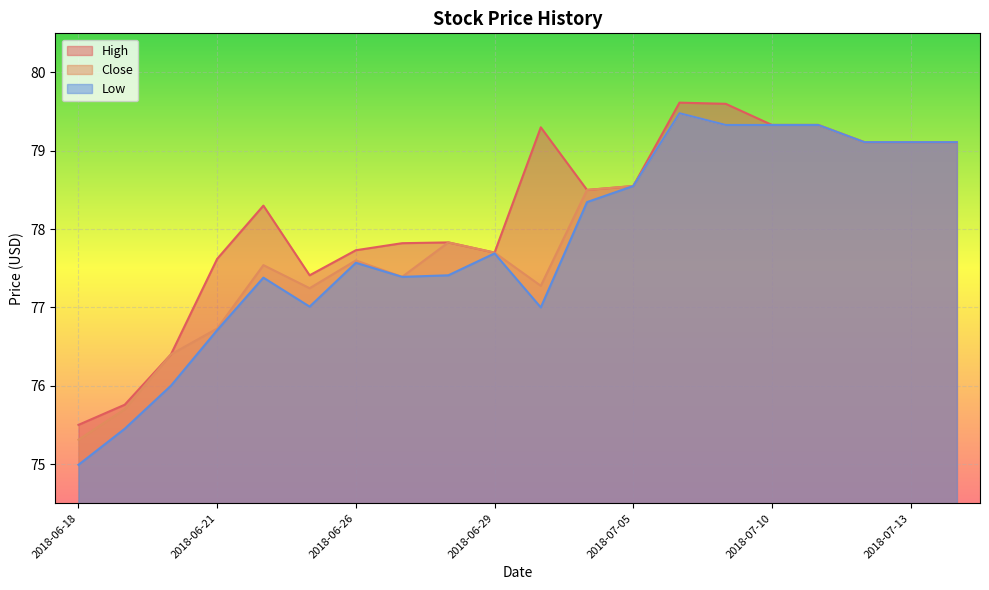

How many lines are shown in the chart?

3